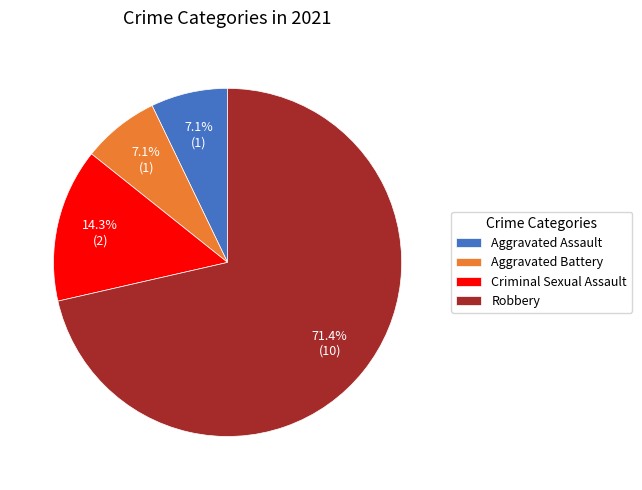

Does Robbery represent more than half of the total?

Yes